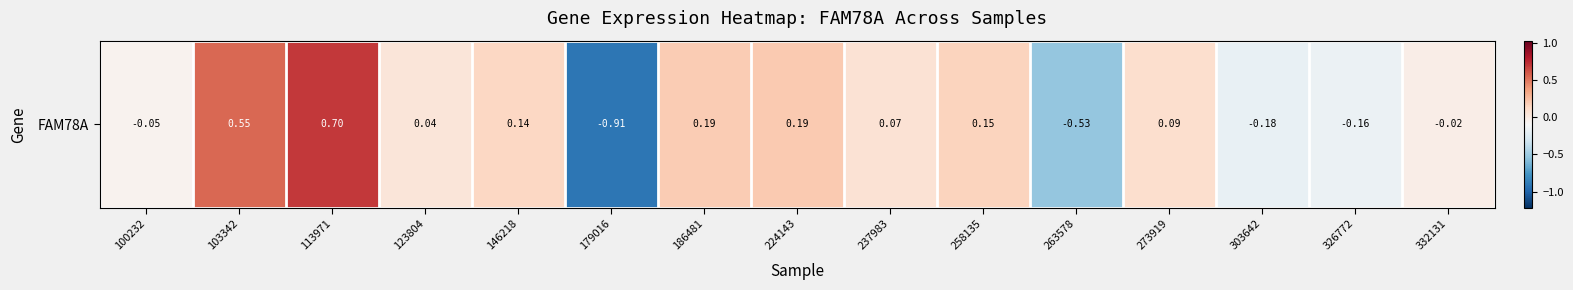

How many values are below zero?

6